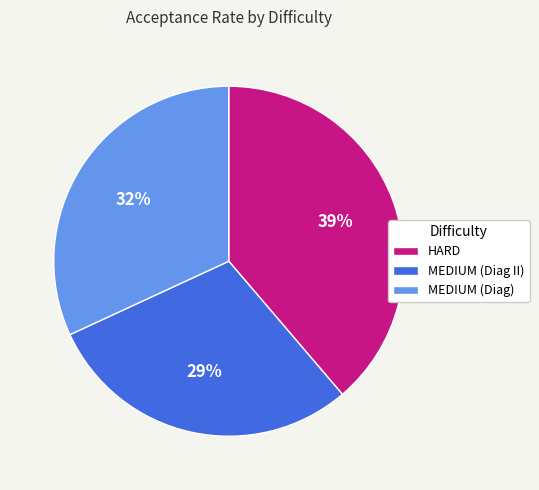

Count the number of slices in the pie.

3